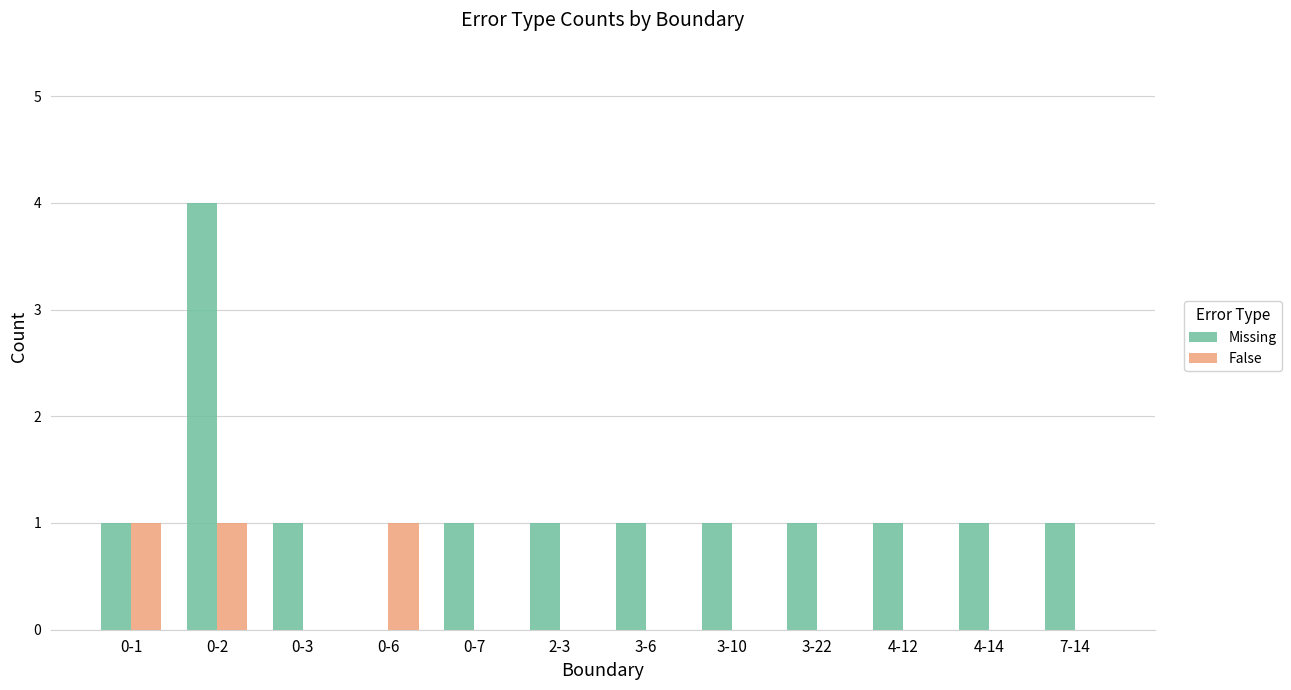

Which series has the largest total across all categories?

Missing